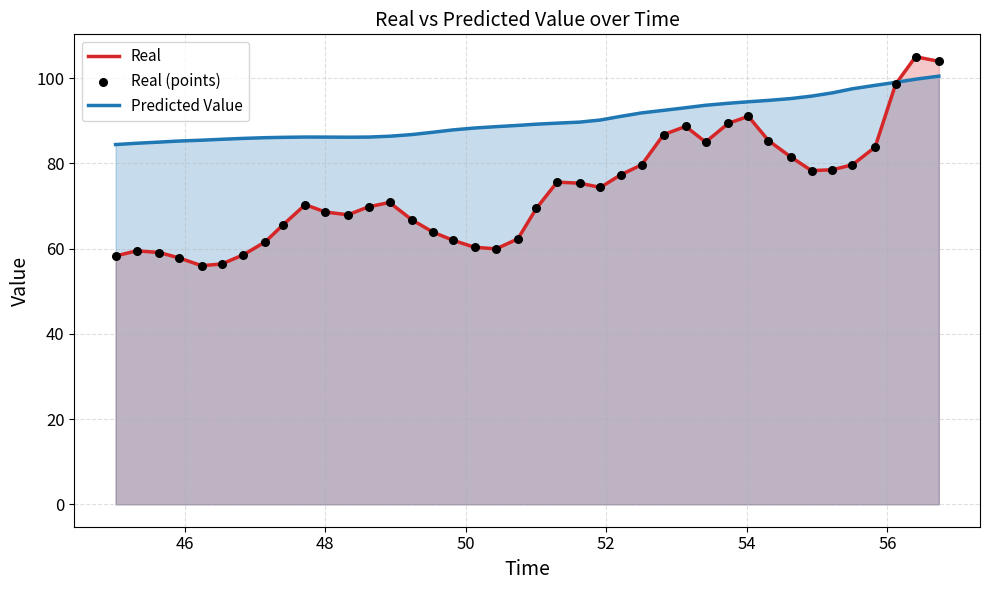

Which series contains the lowest Y value?

Real